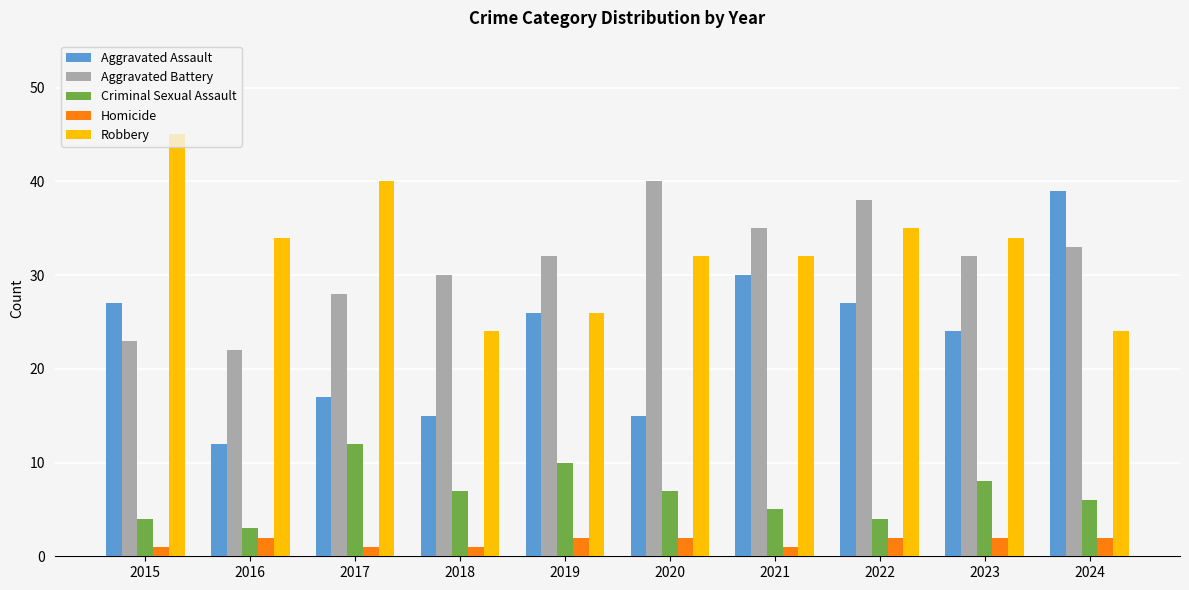

How many bars are there in each group?

5